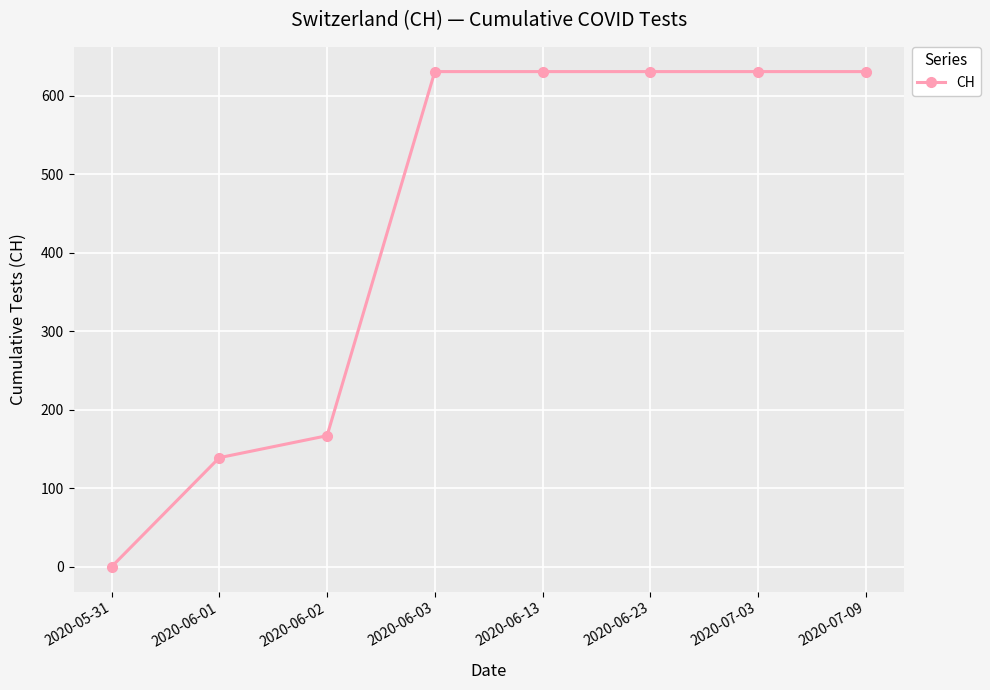

Does the chart display data point markers on the line(s)?

Yes